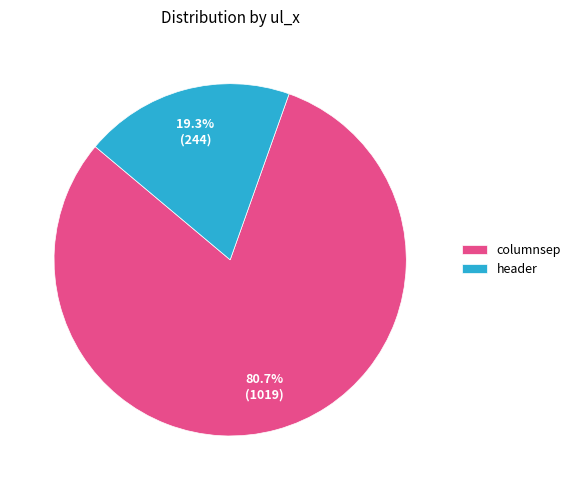

Which slice is the largest?

columnsep